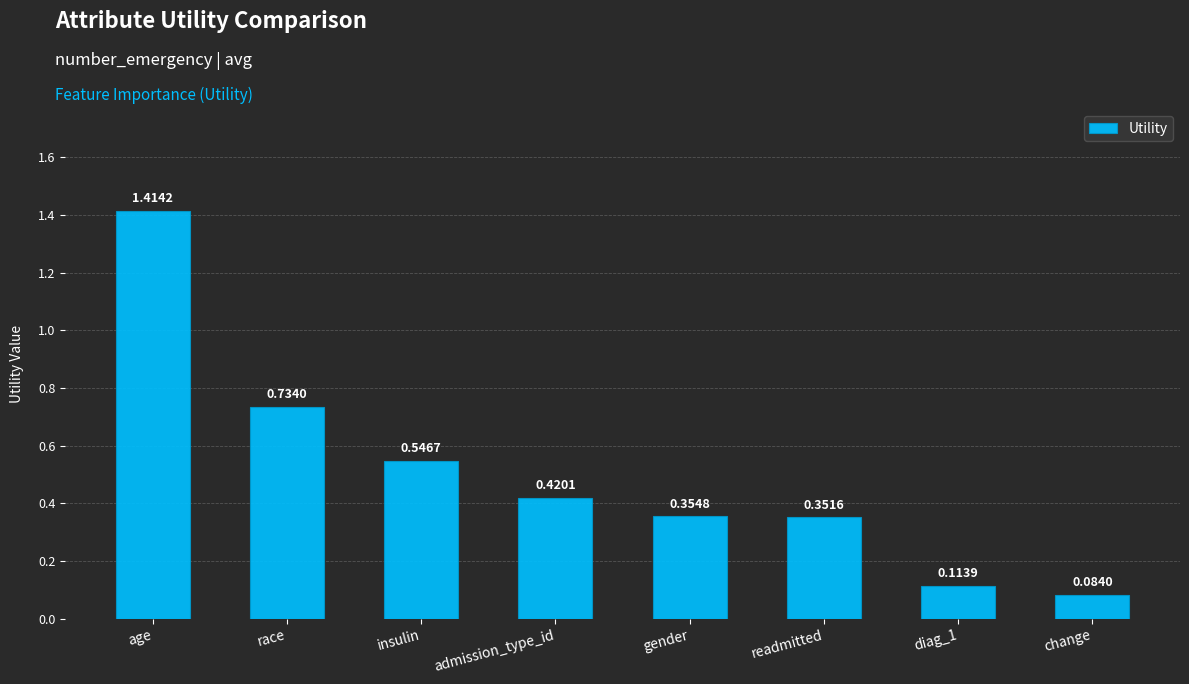

The chart shows a value of 0.2 at readmitted. True or false?

False